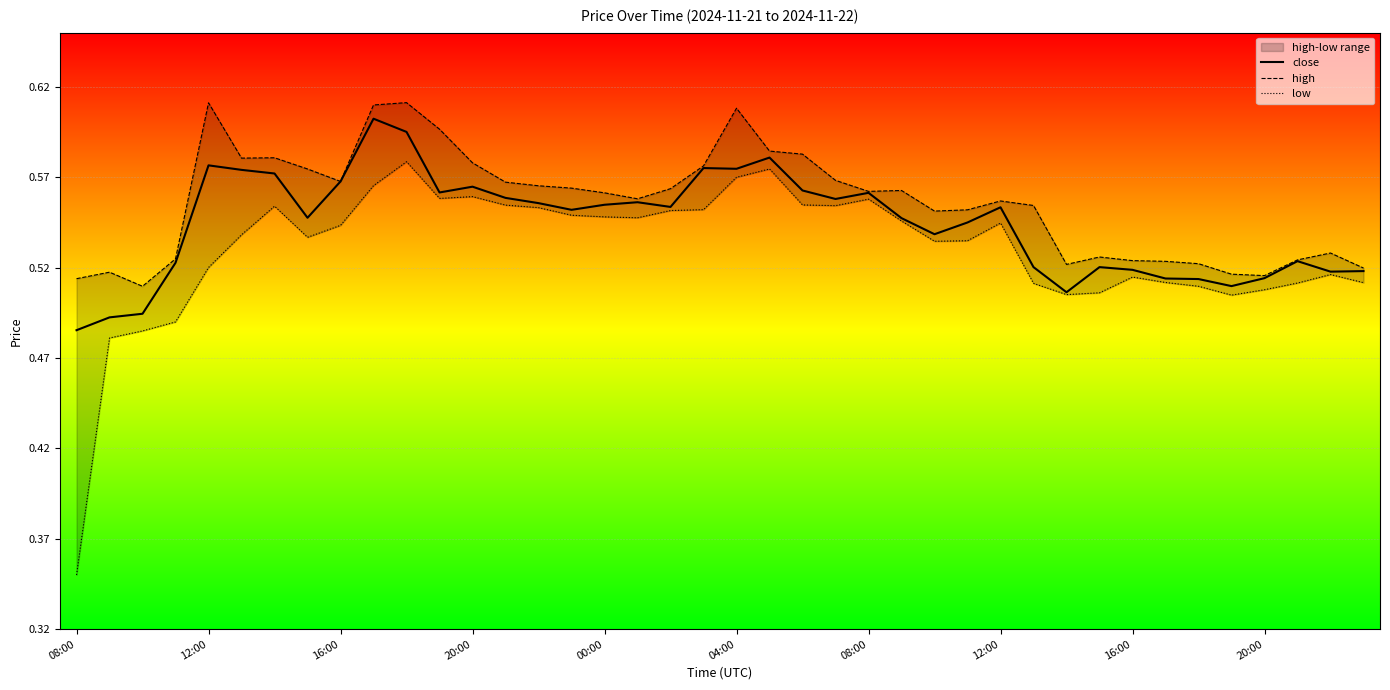

How many interior local peaks does the close series have?

10